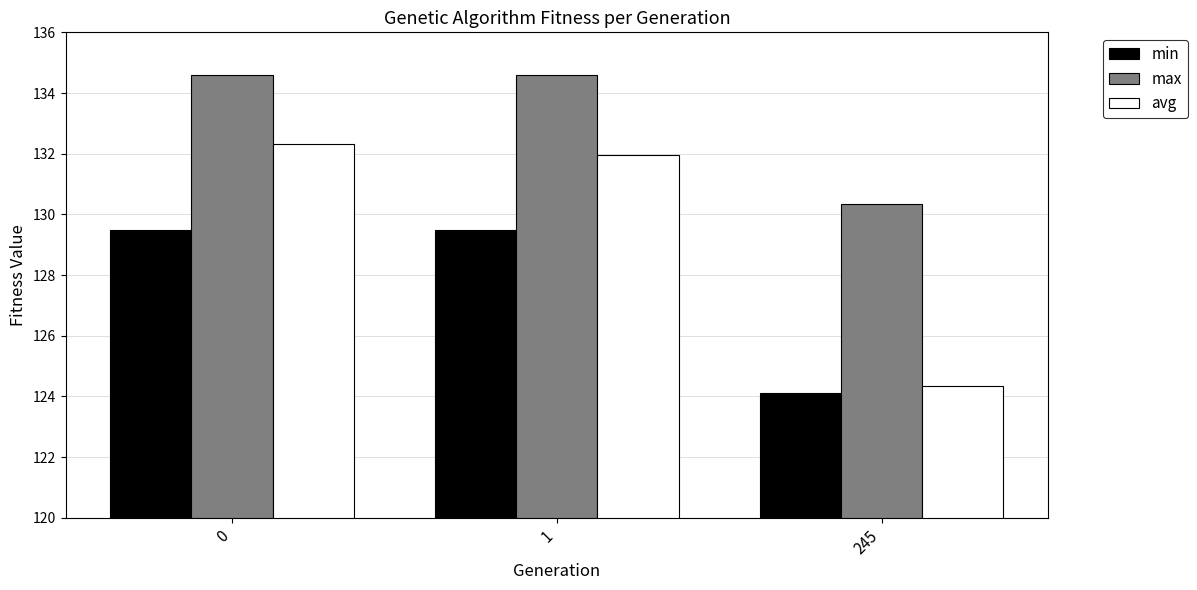

Between 0 and 1, which series saw the biggest shift?

avg